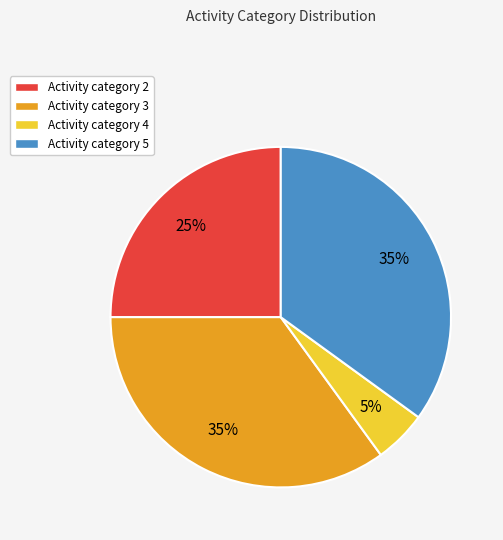

How many slices are in this pie chart?

4